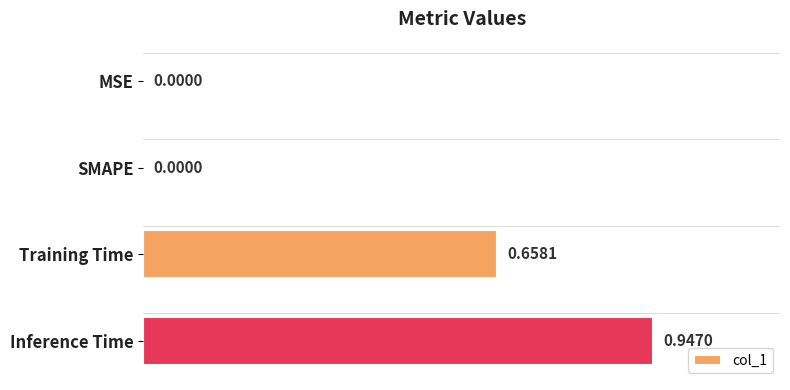

What is the change in value from SMAPE to Inference Time?

+0.9